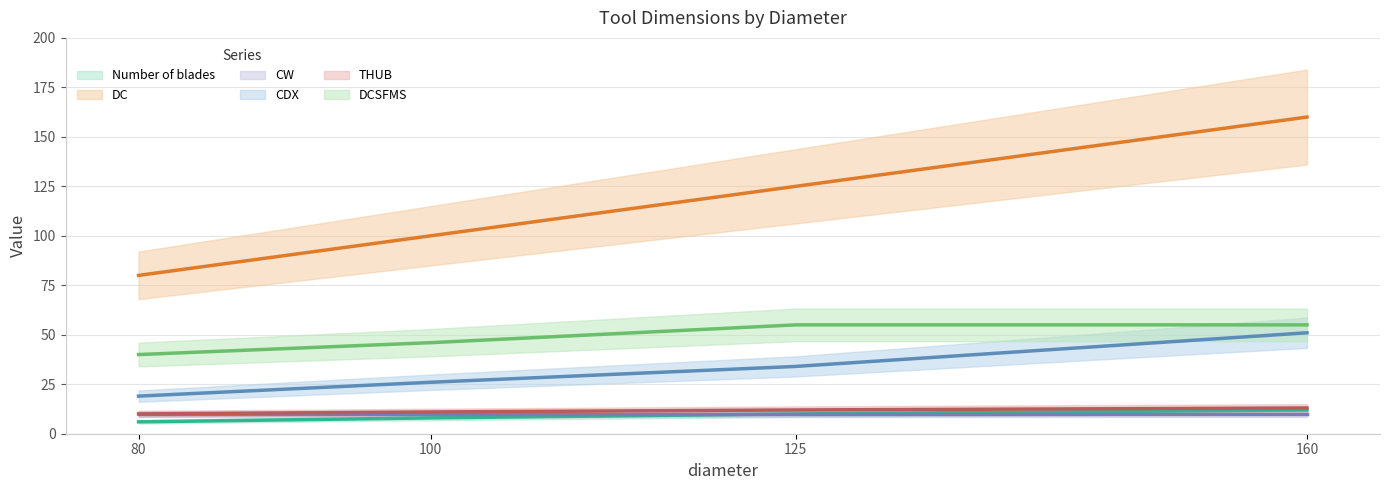

How many values in the THUB series exceed 12?

1